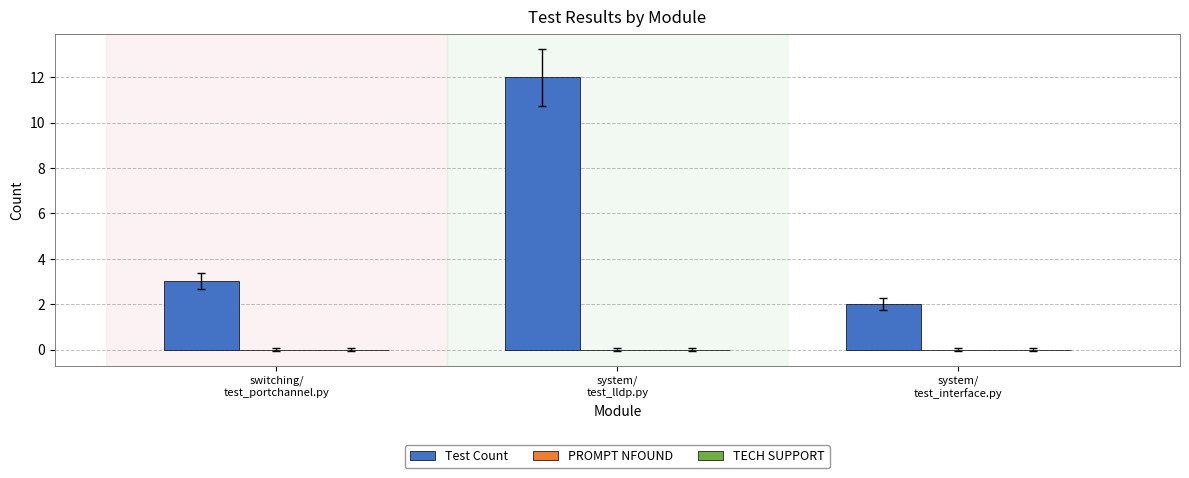

What is the sum of all values?

17